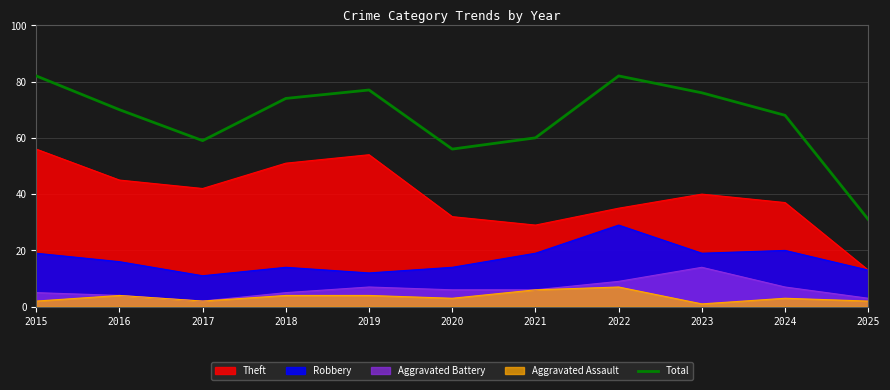

What is the value of the 7th point from the left?

60